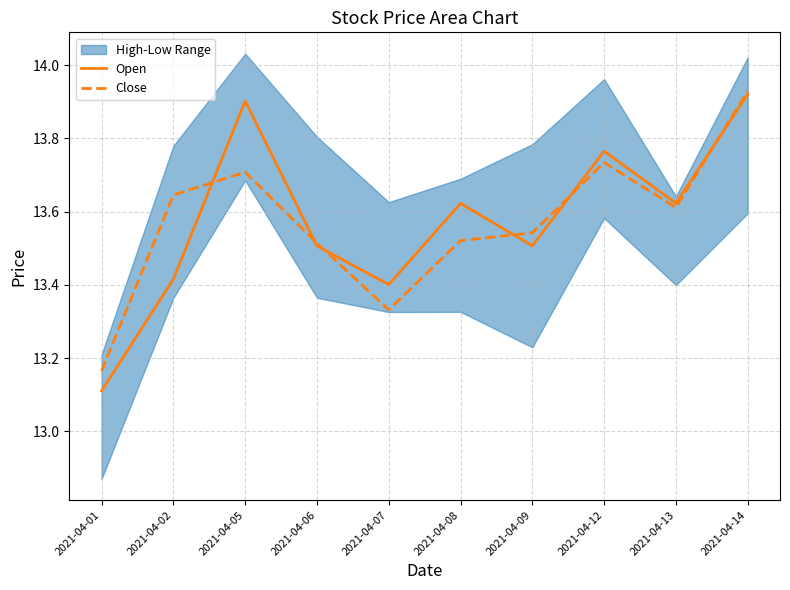

After their last crossing, which series has the higher values: Close or Open?

Close